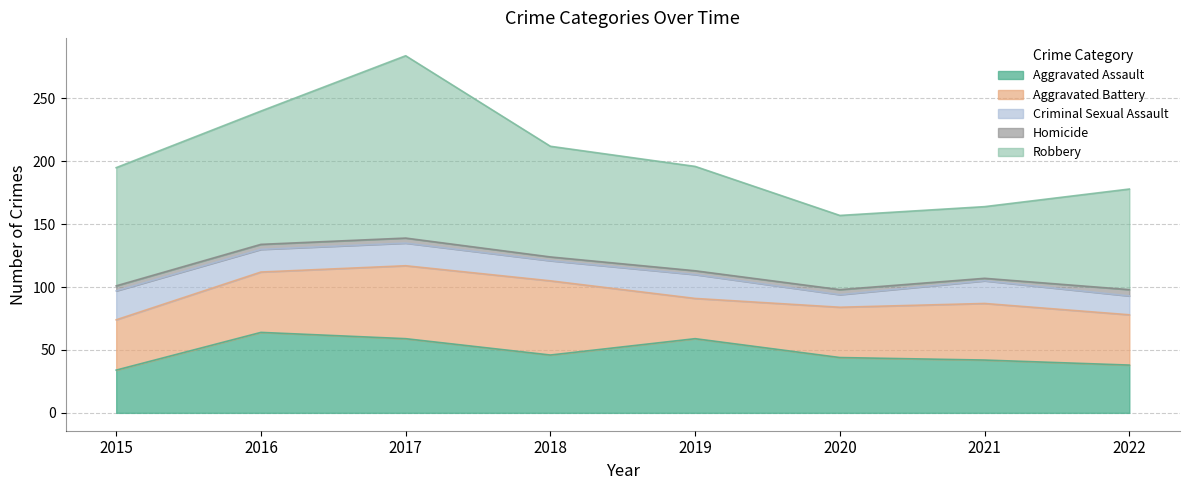

Reading left to right, transcribe all the data shown in this chart.

Aggravated Assault: 34	64	59	46	59	44	42	38
Aggravated Battery: 40	48	58	59	32	40	45	40
Criminal Sexual Assault: 23	18	18	16	19	10	18	15
Homicide: 4	4	4	3	3	4	2	5
Robbery: 94	106	145	88	83	59	57	80